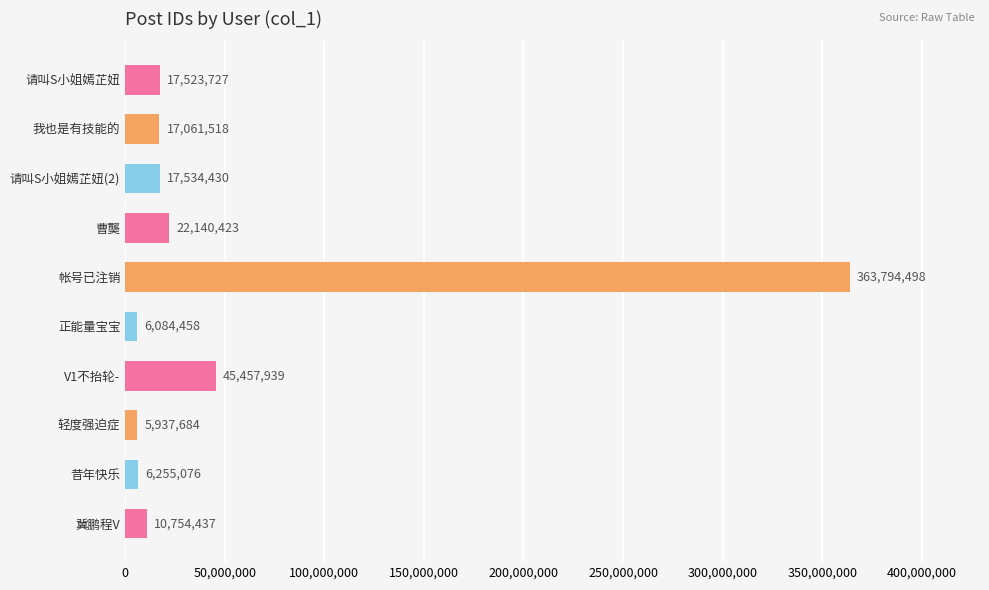

Reading bottom to top, what are all the values shown in this chart?

冀鹏程V=10754437	昔年快乐=6255076	轻度强迫症=5937684	V1不抬轮-=45457939	正能量宝宝=6084458	帐号已注销=363794498	曹龑=22140423	请叫S小姐嫣芷妞(2)=17534430	我也是有技能的=17061518	请叫S小姐嫣芷妞=17523727